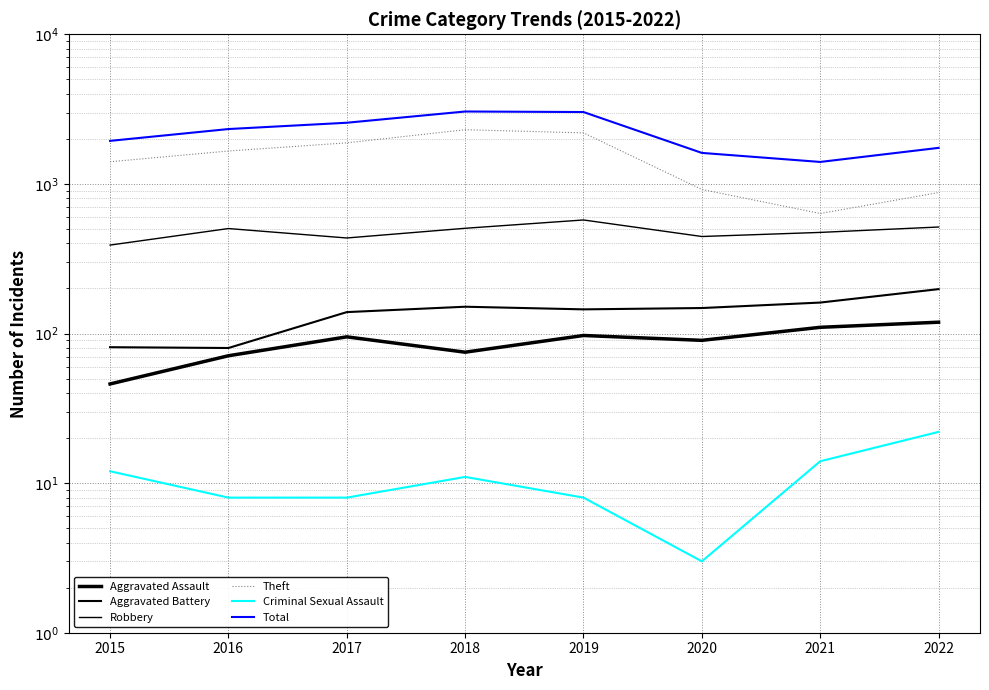

What is the lowest value of the Aggravated Assault series?

46